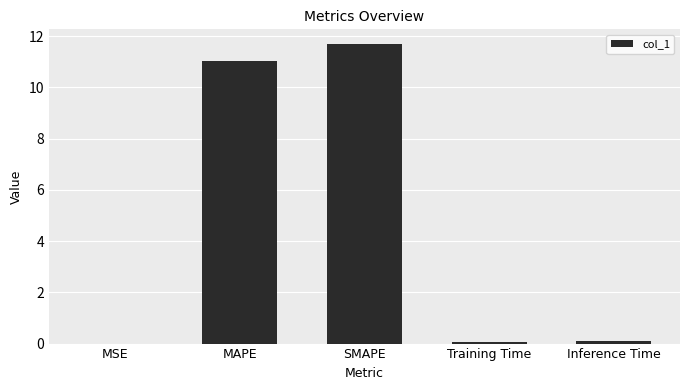

True or false: the data shows 11.0 at MAPE.

True